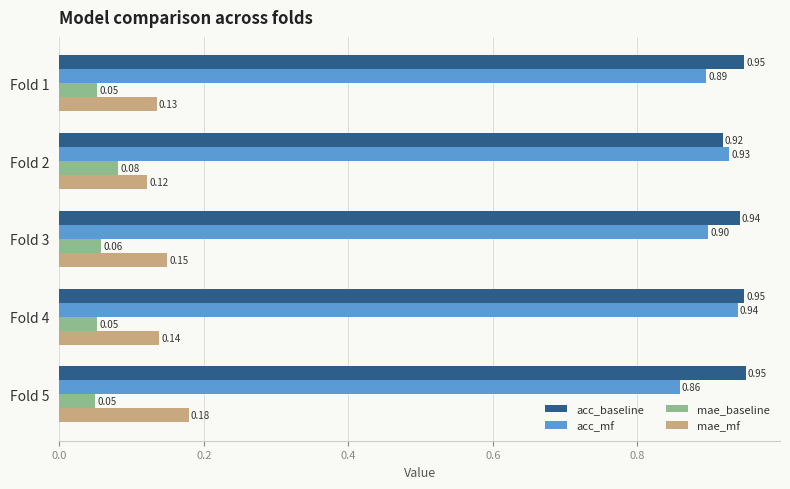

Rank the series at Fold 5 from lowest to highest value.

mae_baseline, mae_mf, acc_mf, acc_baseline